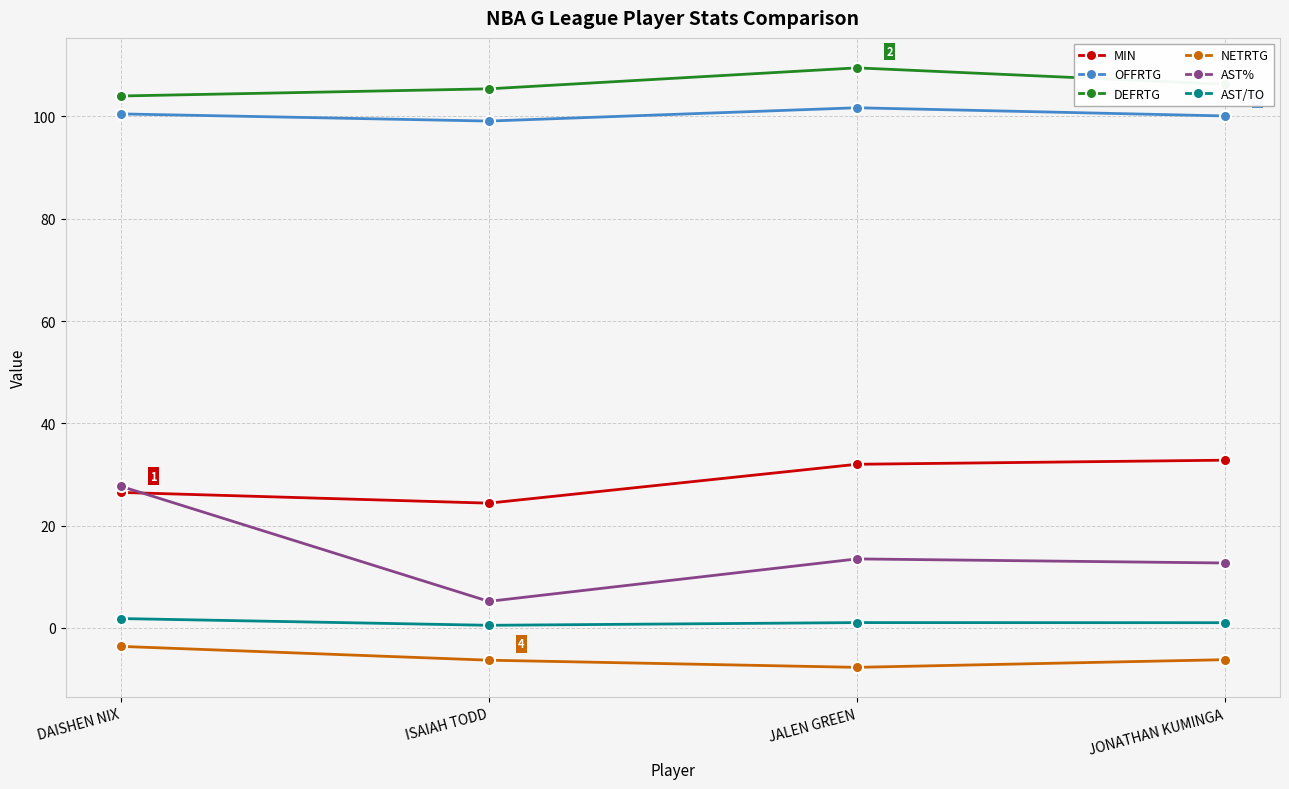

What is the minimum value shown in the chart?

-7.7